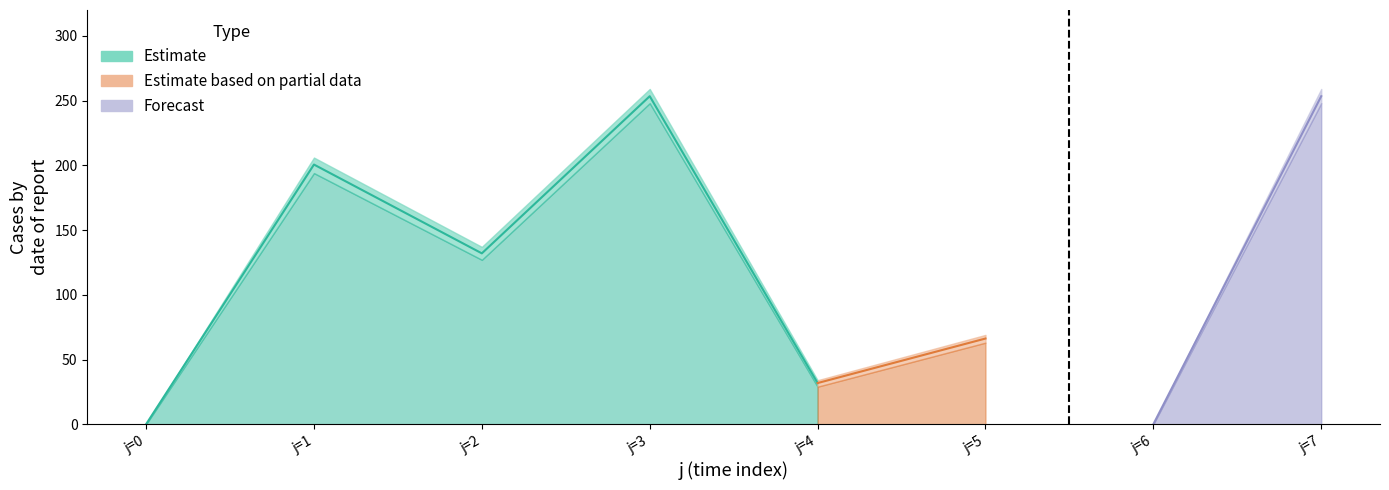

True or false: min_Q and max_Q intersect in this chart.

False